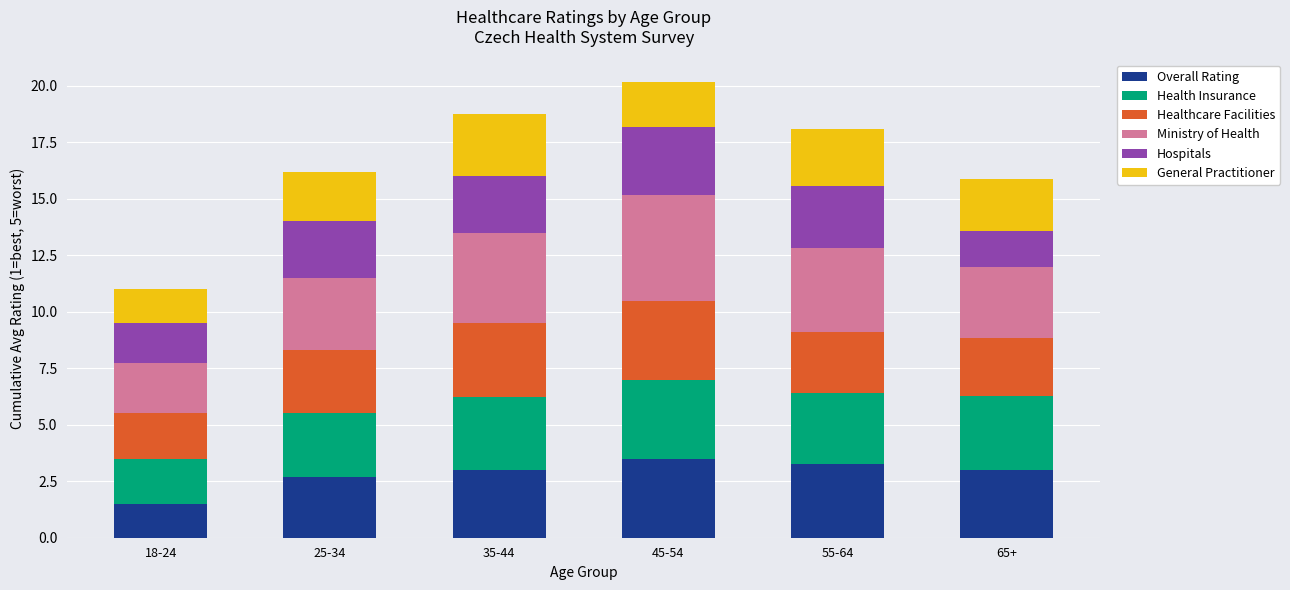

What is the sum of all Overall Rating values?

16.9